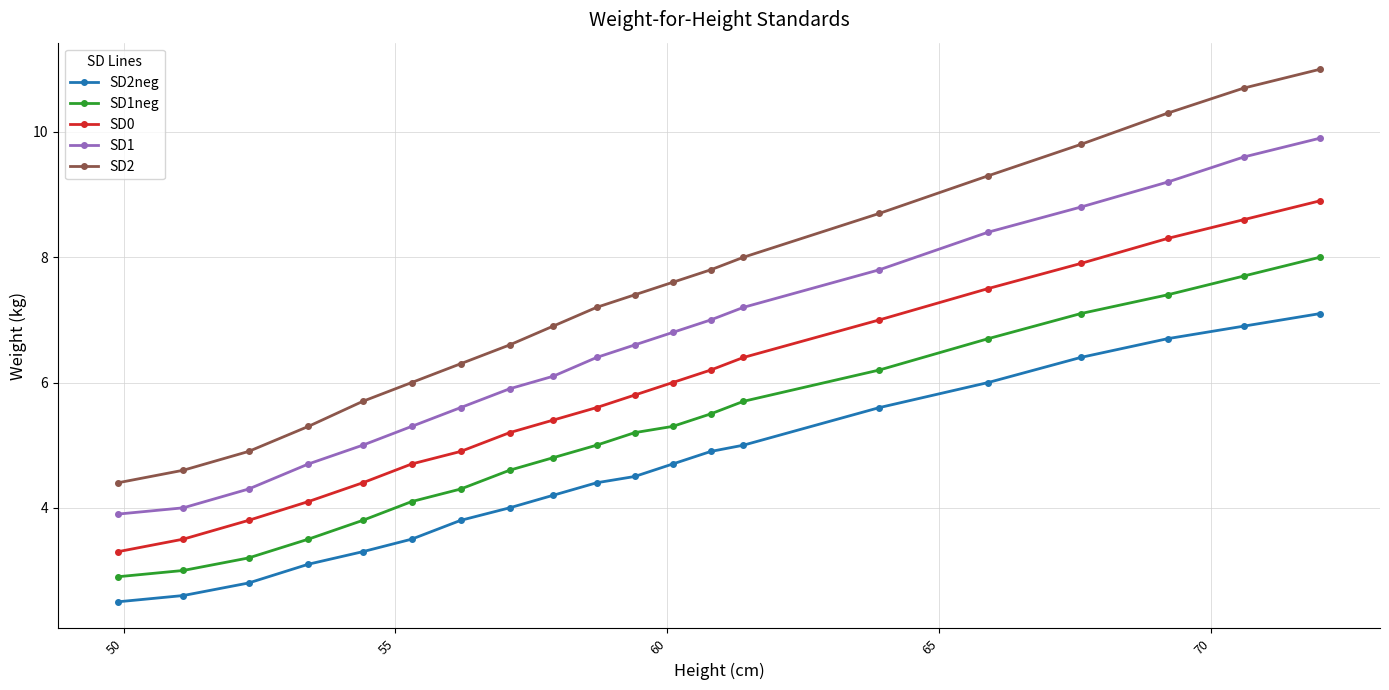

How many values in the SD1 series are below 6?

8